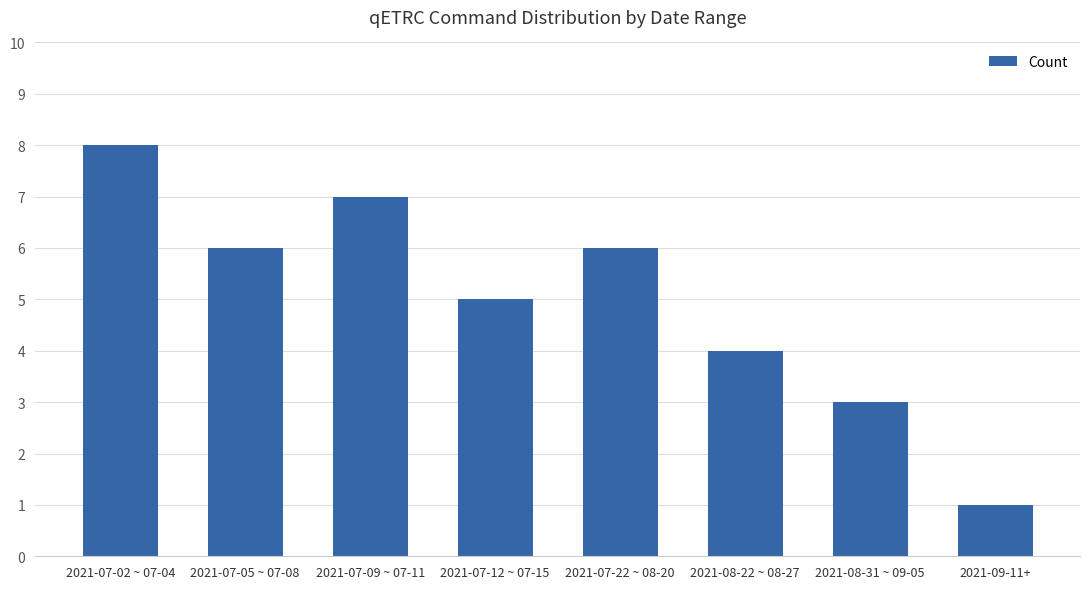

Reading right to left, extract all data points from this chart.

1	3	4	6	5	7	6	8